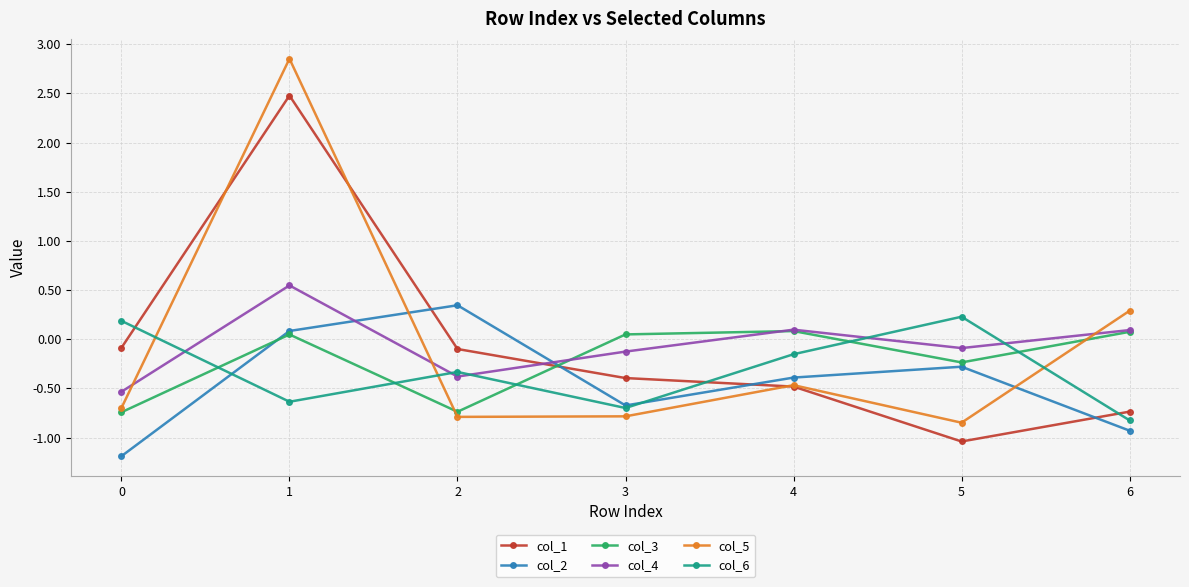

What is the value of the col_2 point at the 4th from the left?

-0.7